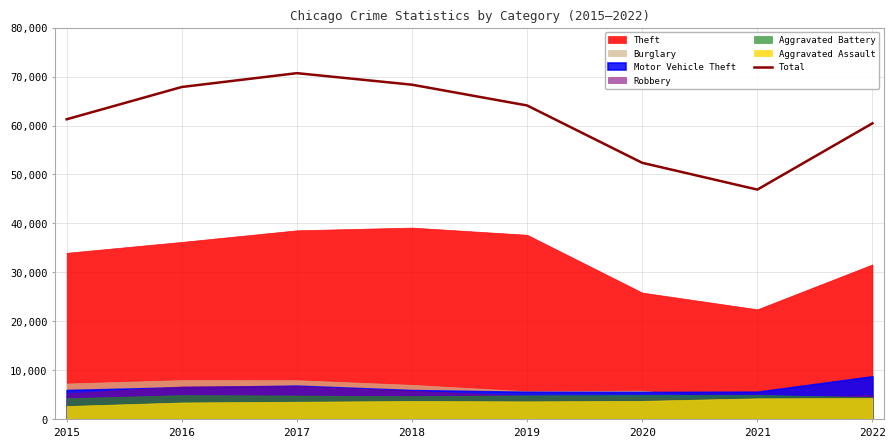

The Total series shows 68332 at 2018. True or false?

True